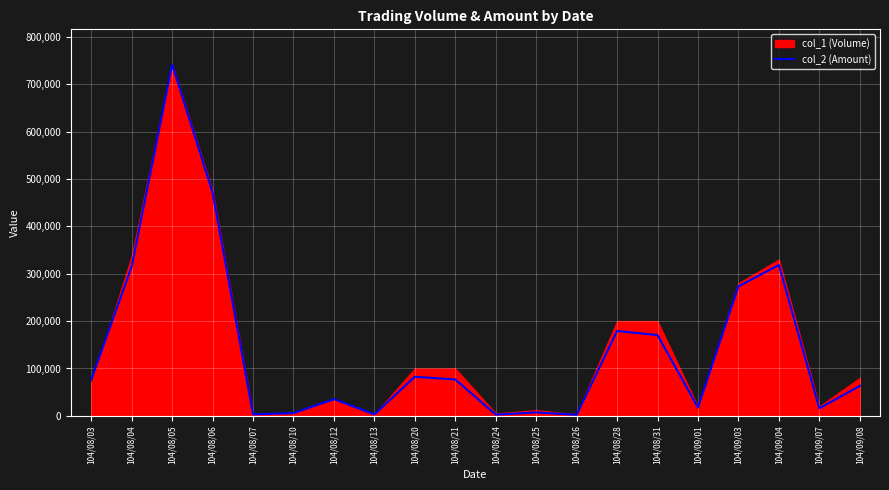

At which category does the chart reach its minimum across all series?

104/08/26